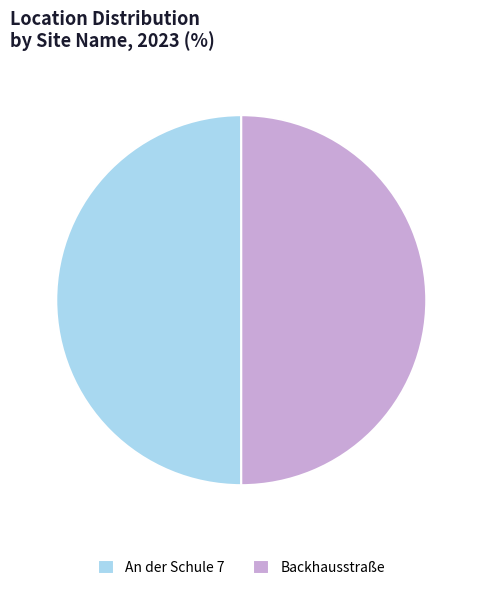

Combined, do Backhausstraße and An der Schule 7 account for over 50%?

Yes